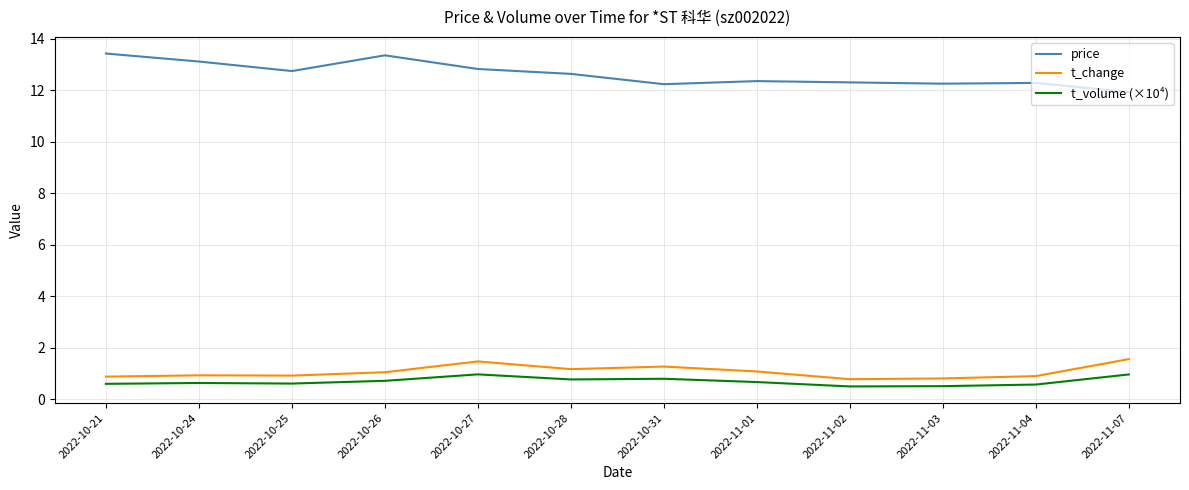

What is the average value of the t_change series?

1.1